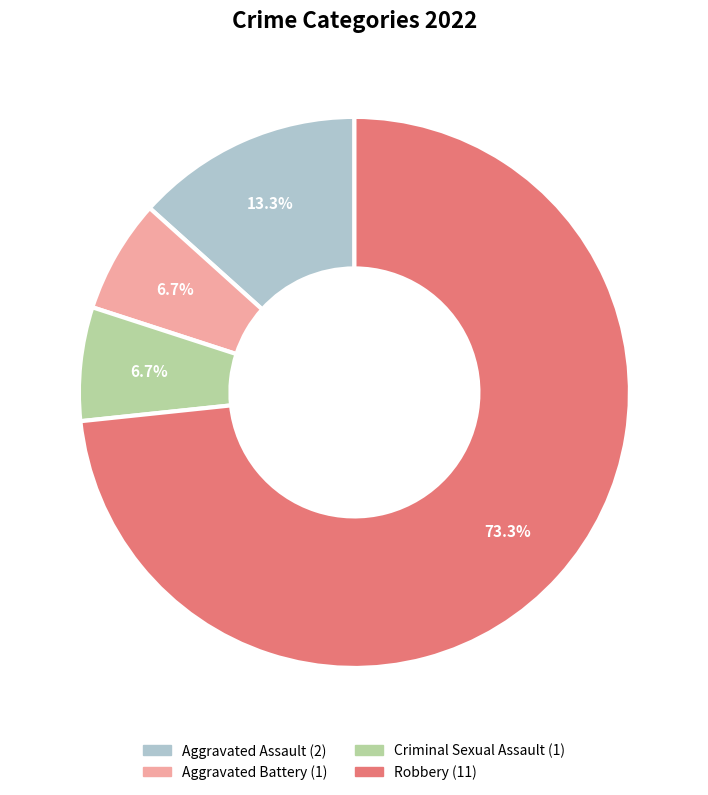

Which category has the biggest portion of the pie?

Robbery